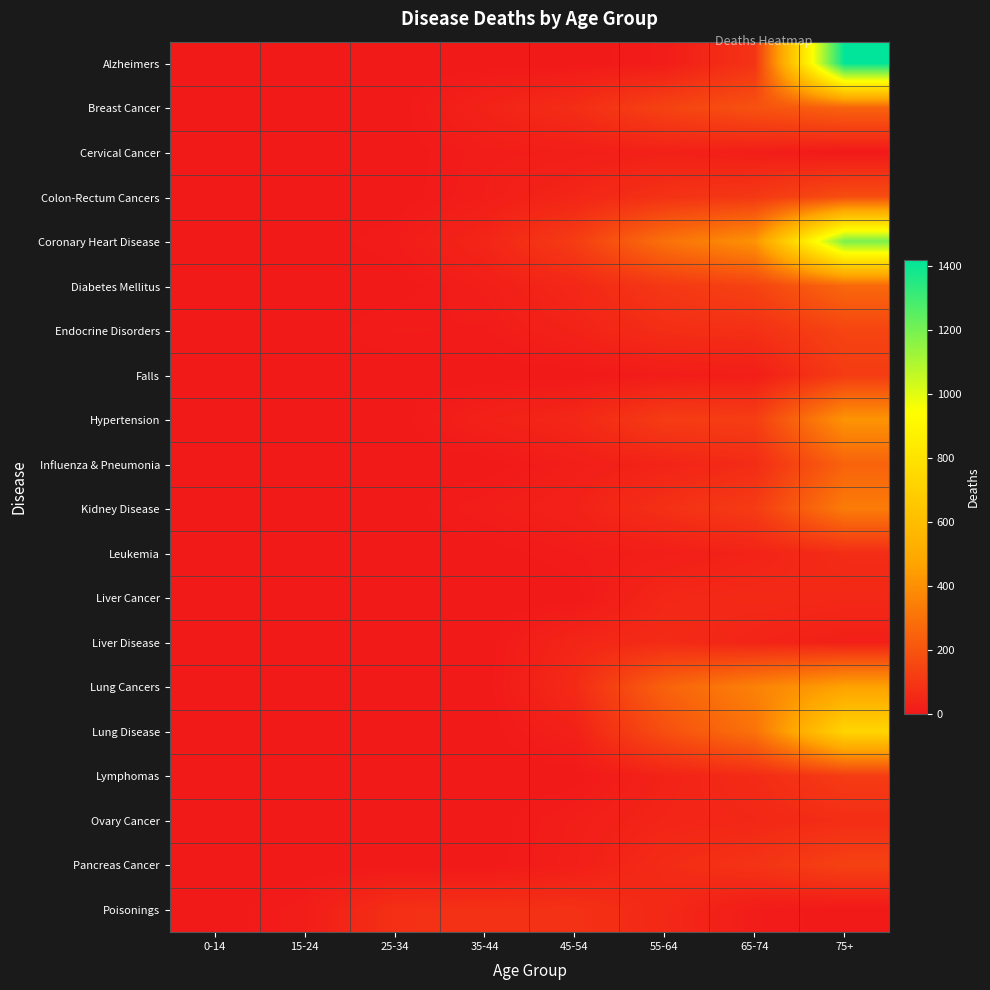

Which series has the widest spread of values?

Alzheimers